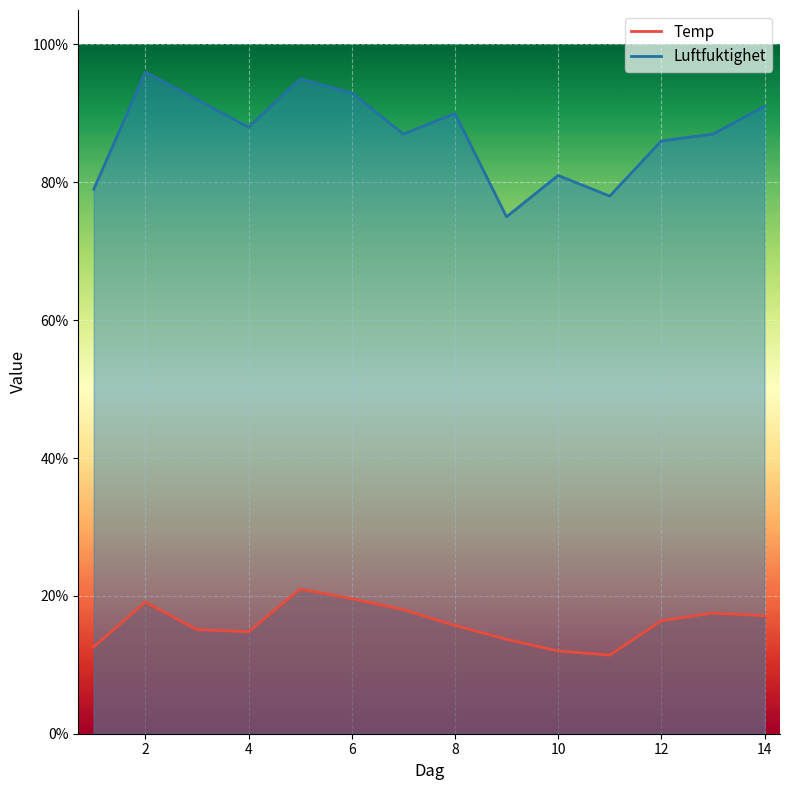

Reading left to right, what are all the values shown in this chart?

Temp: 1=12.6	2=19.1	3=15.1	4=14.8	5=21.0	6=19.6	7=18.0	8=15.7	9=13.7	10=12.0	11=11.4	12=16.4	13=17.5	14=17.1
Luftfuktighet: 1=79.0	2=96.0	3=92.0	4=88.0	5=95.0	6=93.0	7=87.0	8=90.0	9=75.0	10=81.0	11=78.0	12=86.0	13=87.0	14=91.0